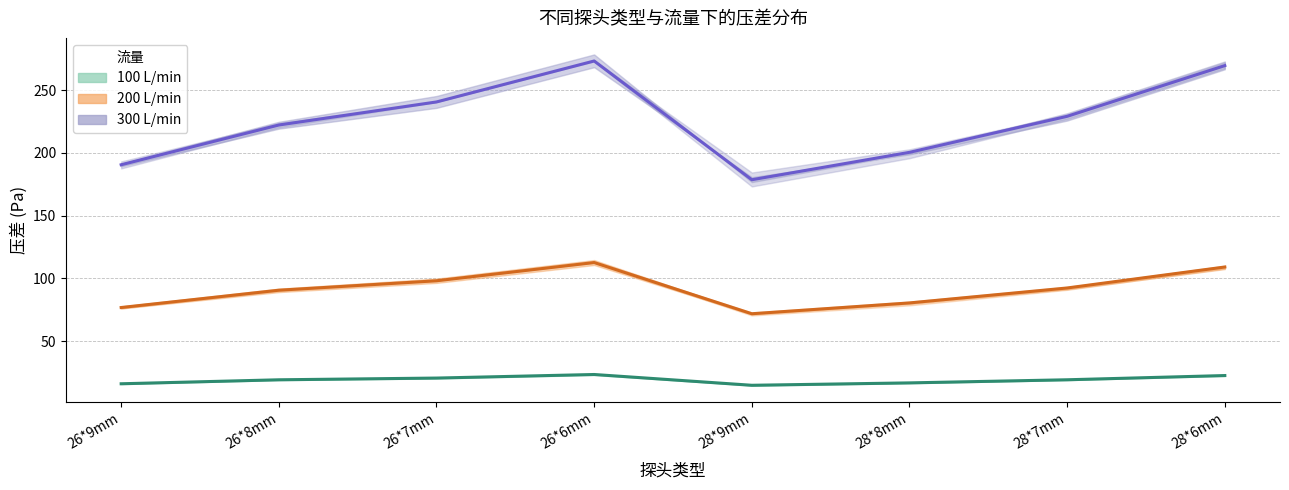

Reading left to right, transcribe all the data shown in this chart.

100 L/min (mean): 16.2	19.3	20.7	23.5	15.0	16.9	19.3	22.7
200 L/min (mean): 76.9	90.6	98.2	112.7	71.9	80.5	92.4	109.1
300 L/min (mean): 190.5	222.2	240.5	273.1	178.6	200.4	229.1	269.5